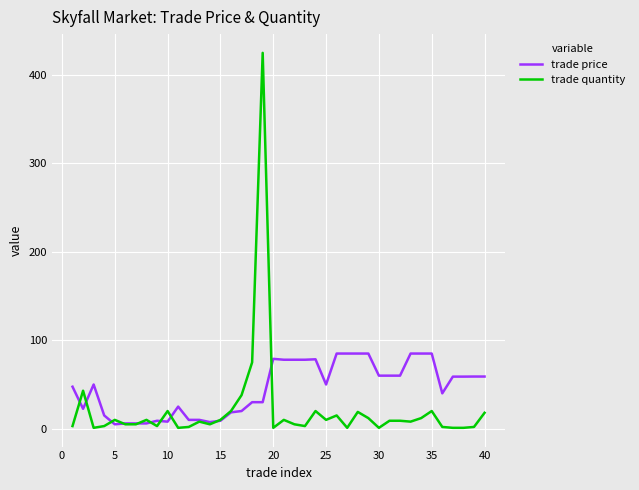

List the series in order of their peak value, lowest first.

trade price, trade quantity